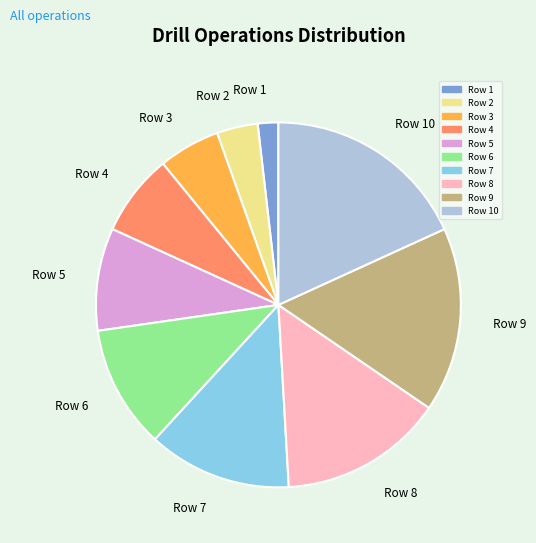

Which slice is the smallest?

Row 1